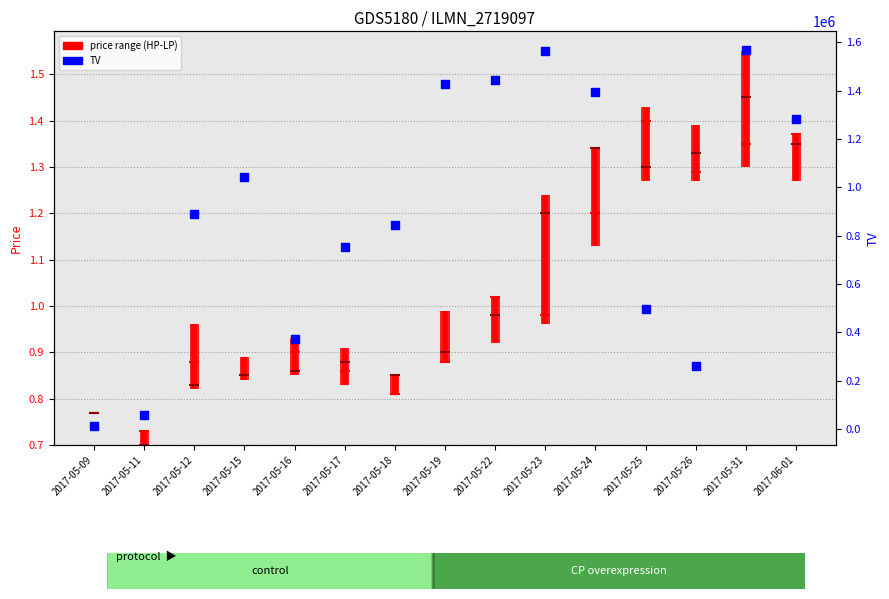

At how many categories does at least one series exceed 924978?

7